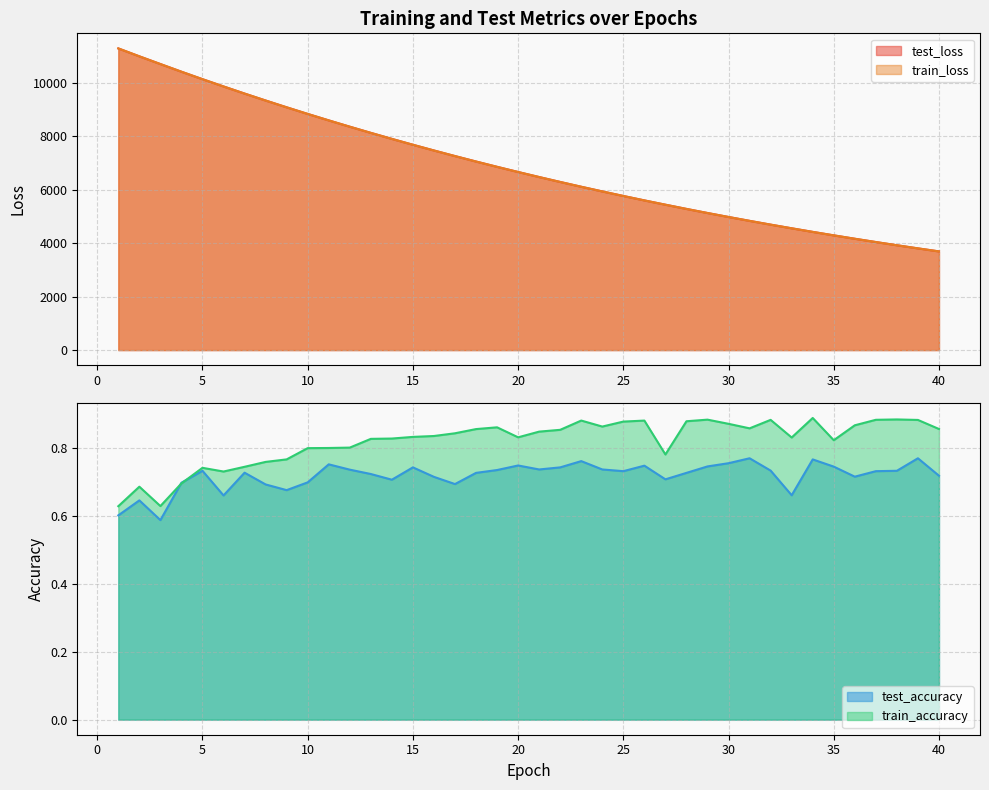

What is the value of the test_accuracy point at the 32nd from the left?

0.7